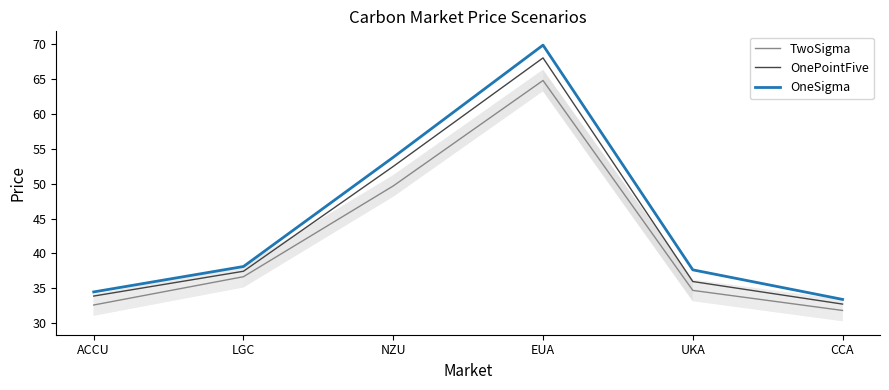

Which series has the largest total across all categories?

OneSigma